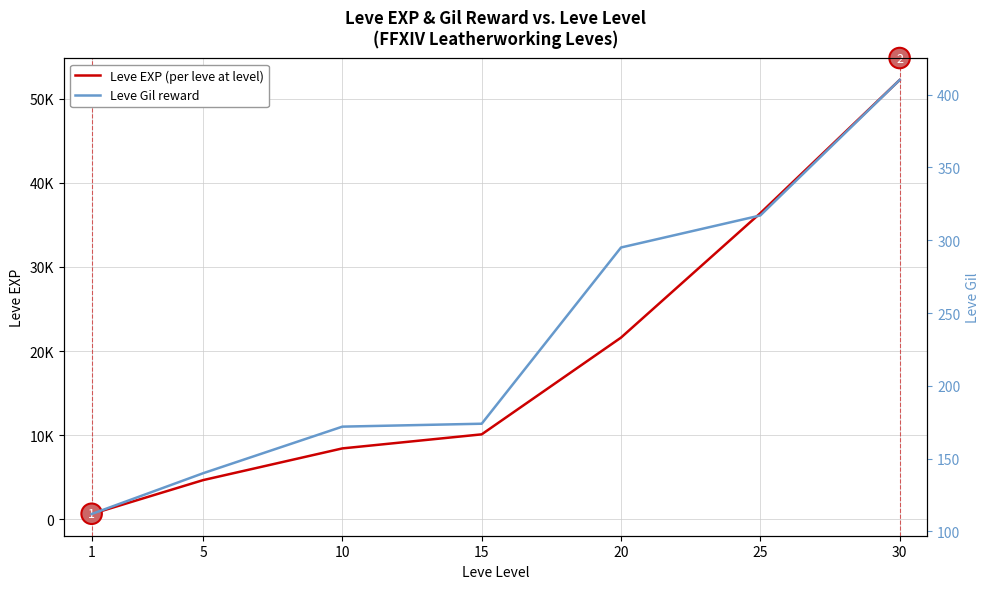

Reading left to right, list all the values displayed in this chart.

Leve EXP (per leve at level): 1=630	5=4660	10=8430	15=10100	20=21600	25=36390	30=52220
Leve Gil reward: 1=112	5=140	10=172	15=174	20=295	25=317	30=410